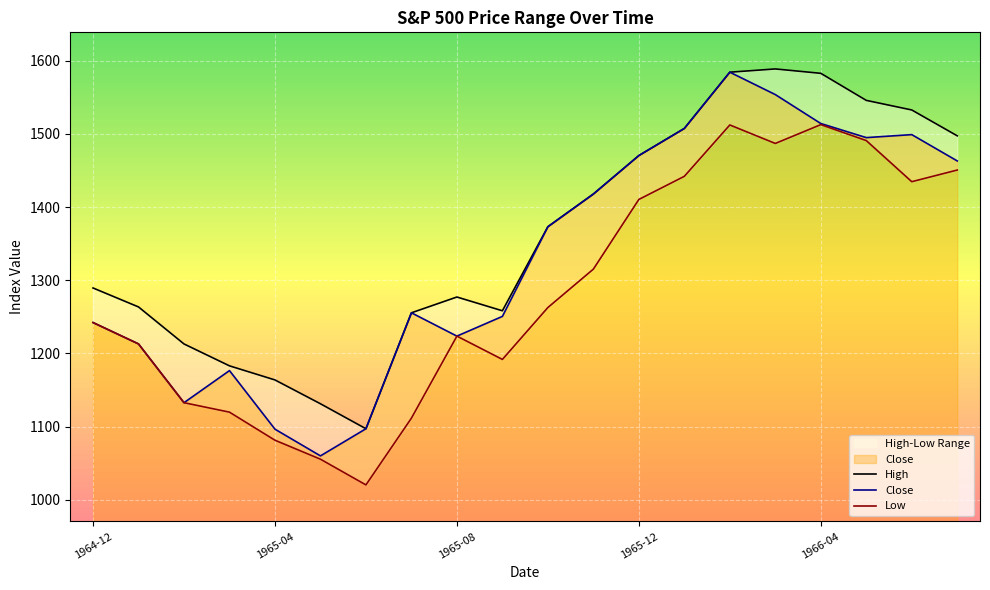

What is the value of the Low point at the 16th from the left?

1486.9